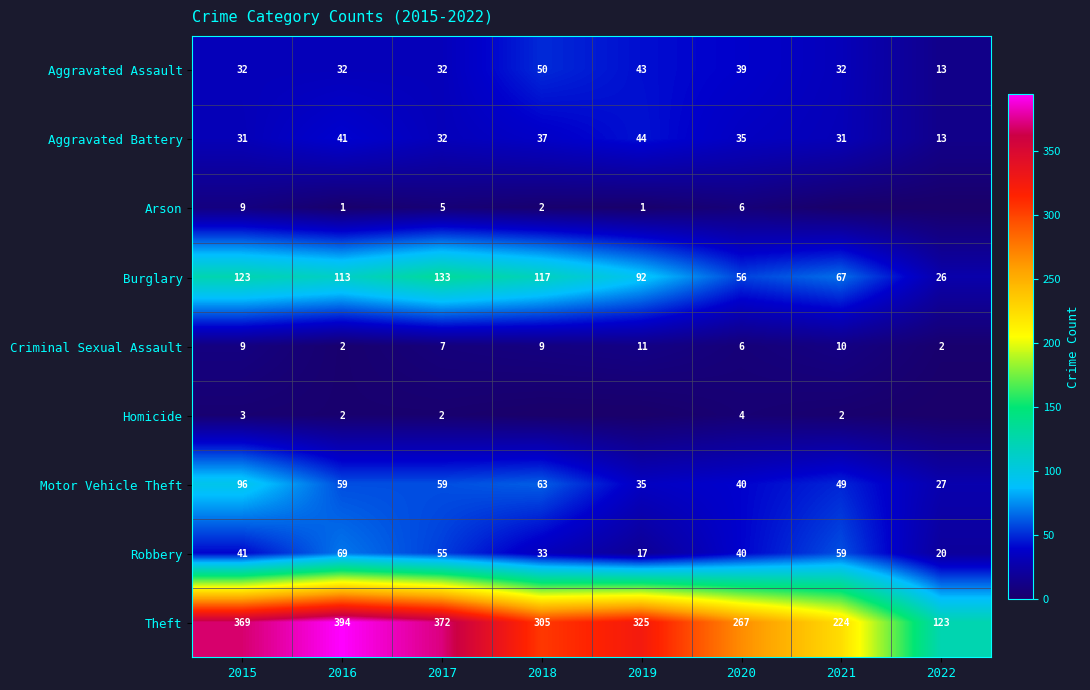

True or false: Theft has a value of 224 at 2021.

True